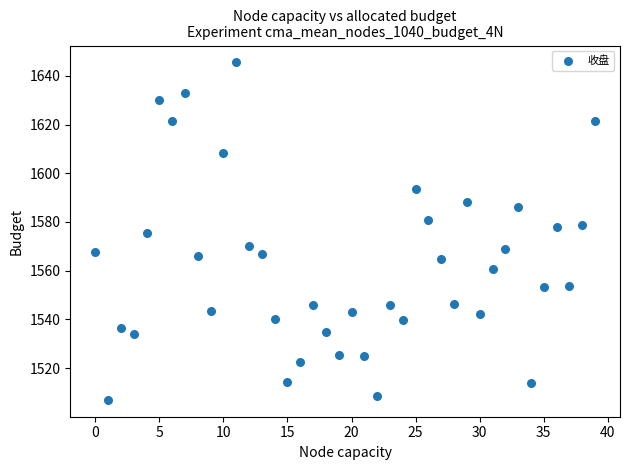

What is the range of Y values (max minus min)?

138.6